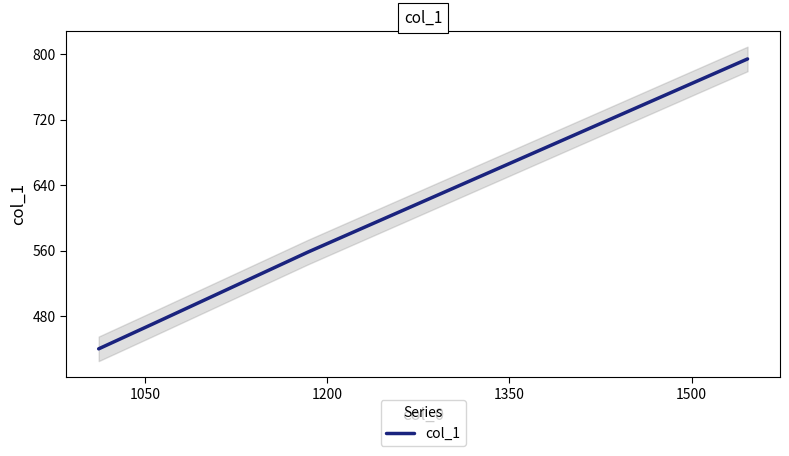

How many data points are less than 558?

2